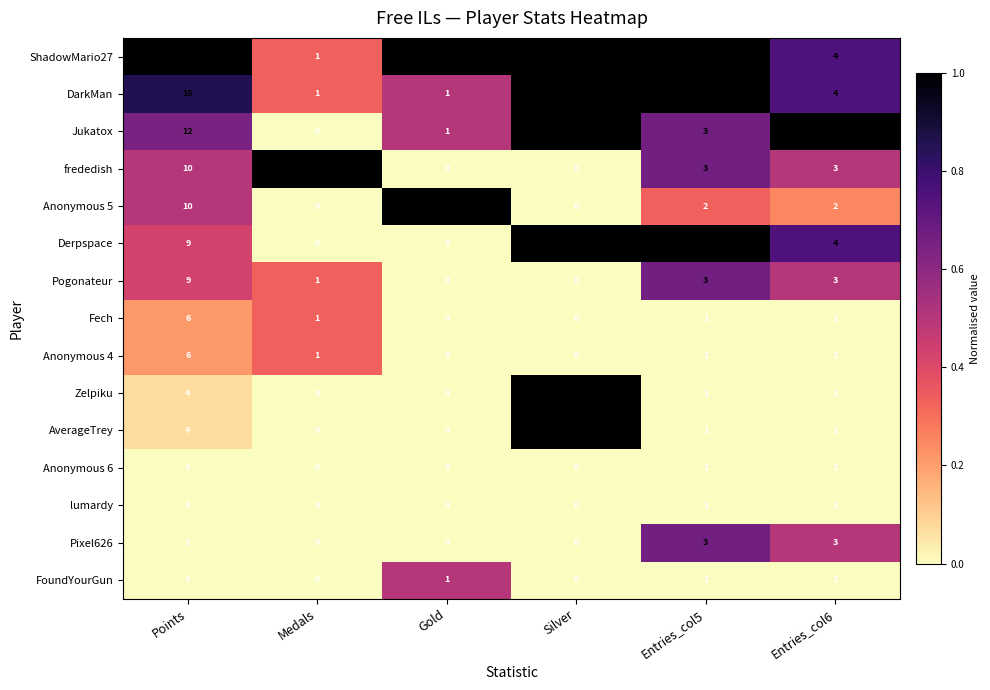

At which category is the sum across all series the highest?

Points